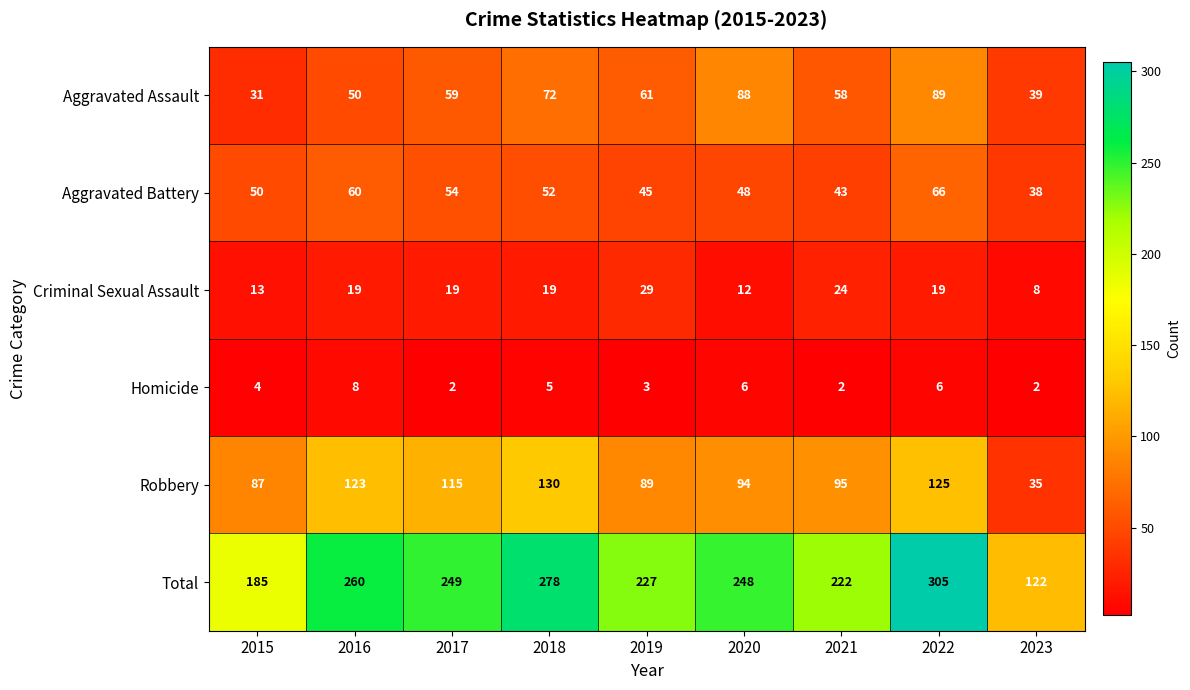

What is the sum of the Robbery values at 2019 and 2020?

183